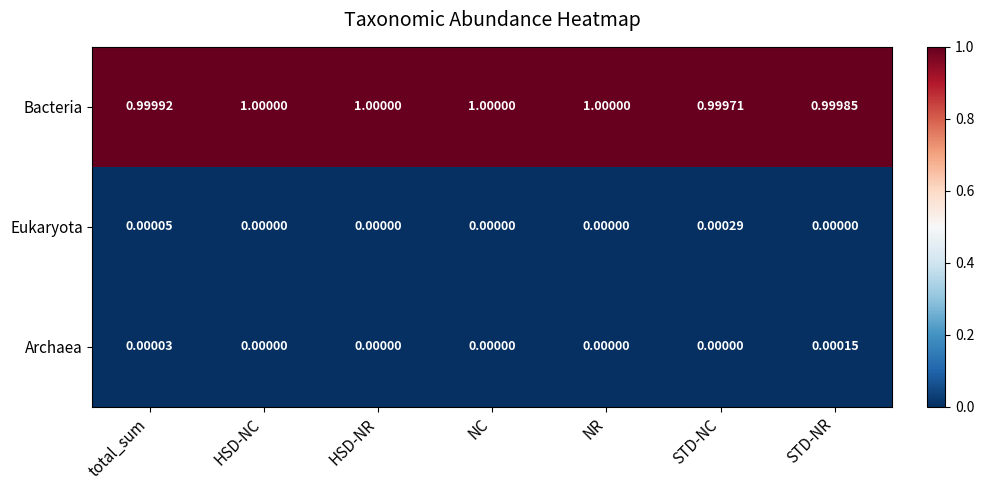

At STD-NC, list the series in order from smallest to largest.

Archaea, Eukaryota, Bacteria